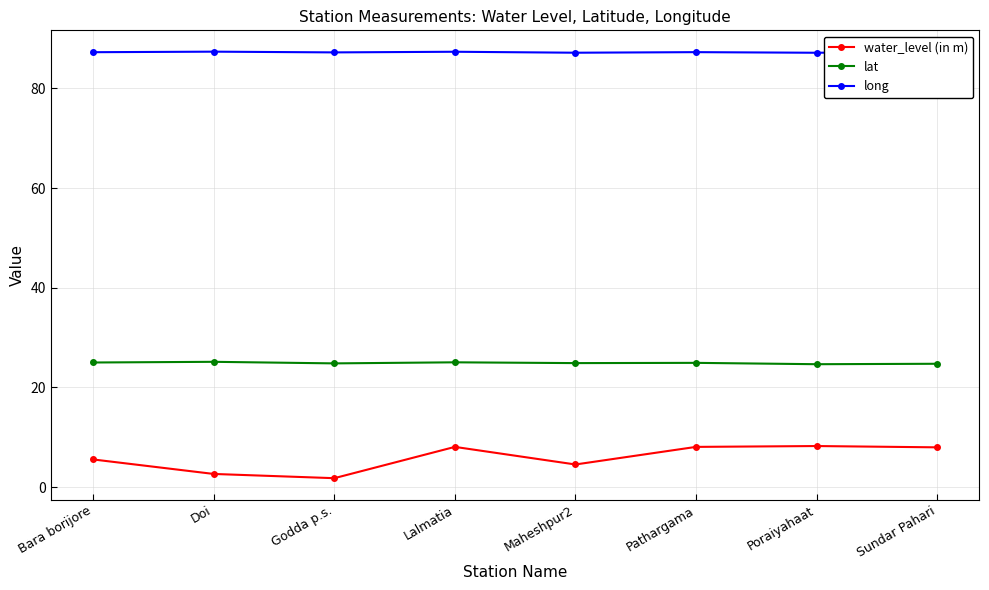

List the series in order of their peak value, highest first.

long, lat, water_level (in m)